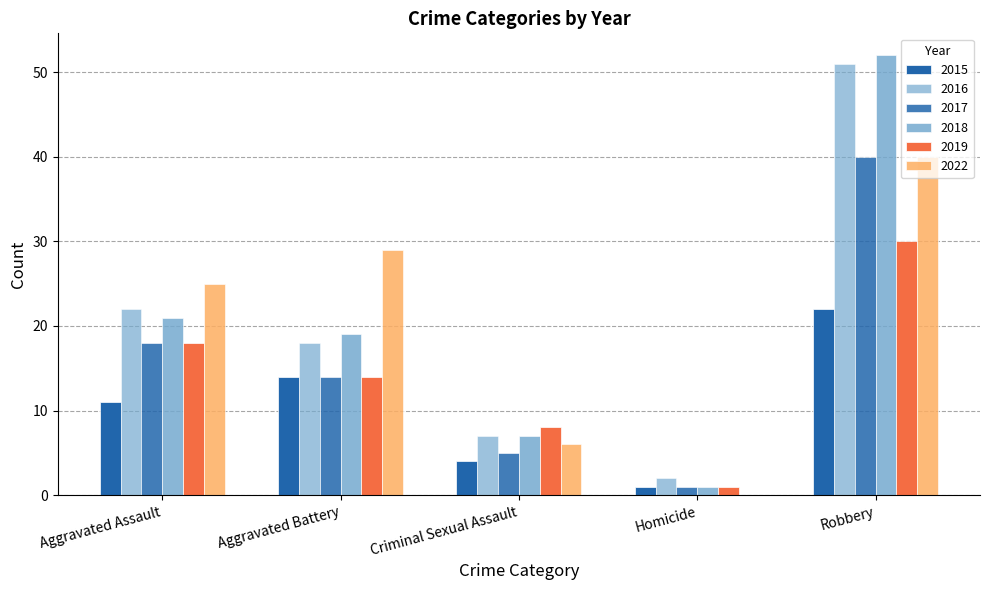

Reading left to right, transcribe all the data shown in this chart.

2015: 11	14	4	1	22
2016: 22	18	7	2	51
2017: 18	14	5	1	40
2018: 21	19	7	1	52
2019: 18	14	8	1	30
2022: 25	29	6	0	40